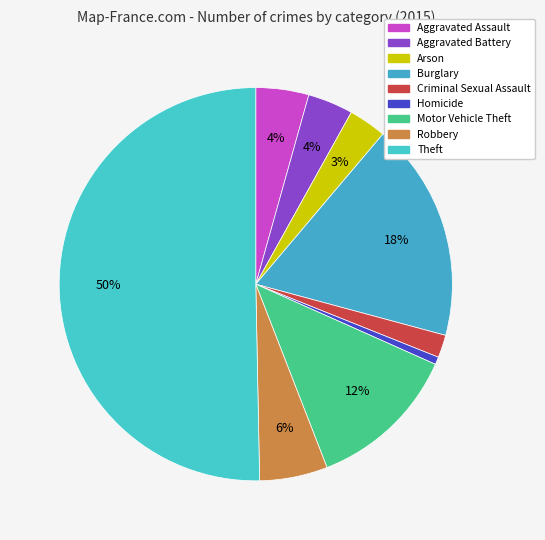

What is the ratio of the value at Theft to the value at Aggravated Assault?

11.6